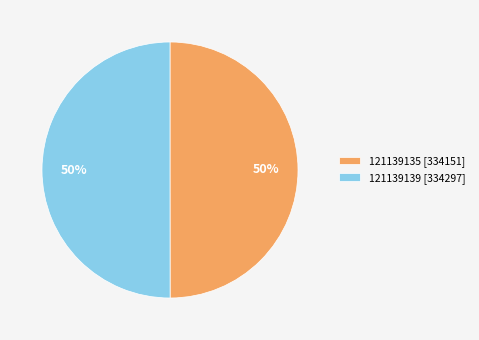

What is the ratio of the value at 121139139 [334297] to the value at 121139135 [334151]?

1.0